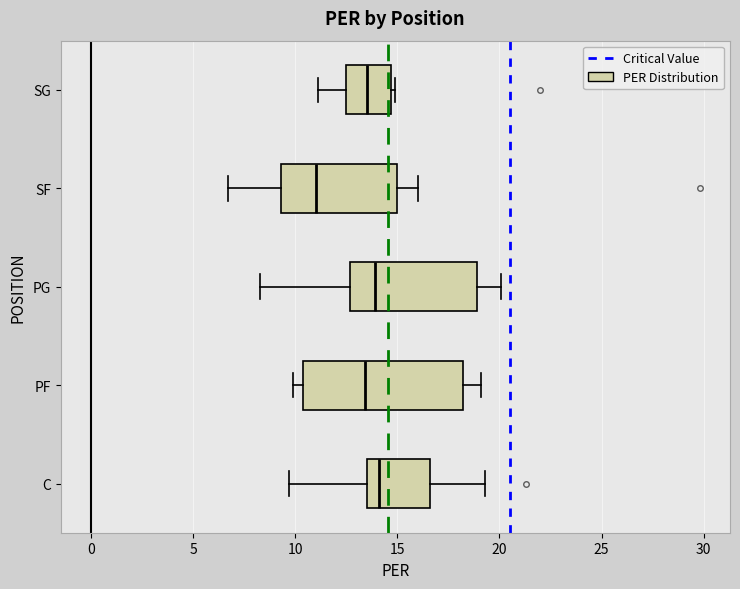

Which box is the widest, from its left edge to its right edge?

PF